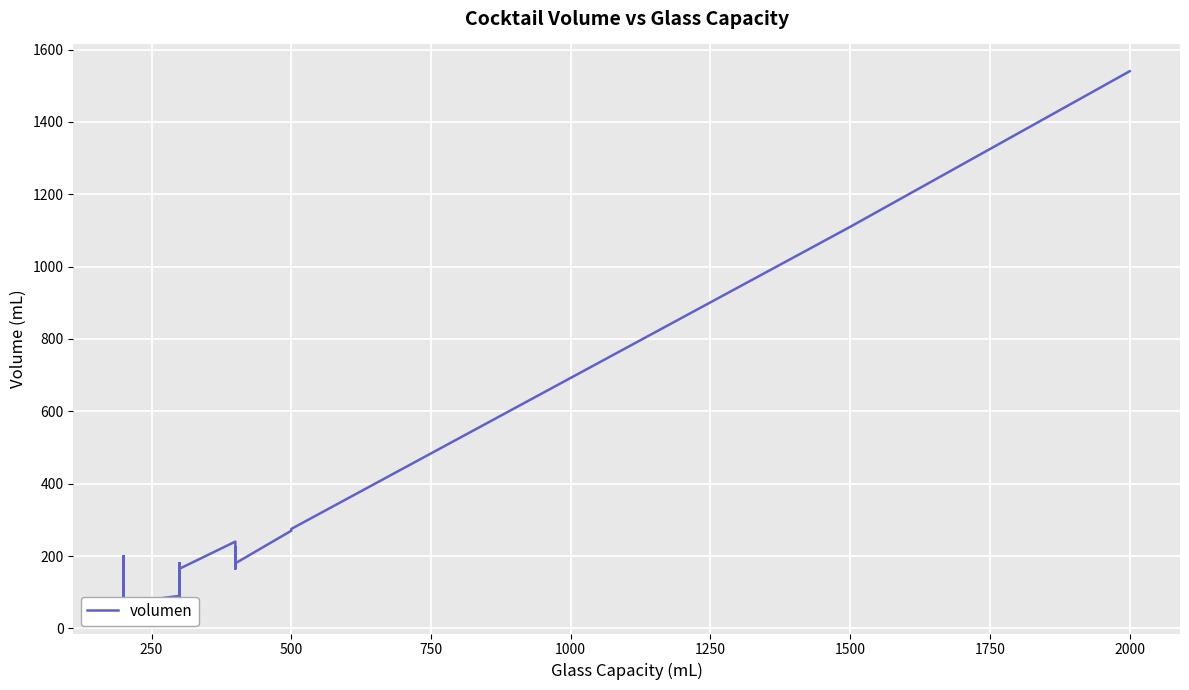

How many interior local valleys (lower than both neighbors) does the data have?

8